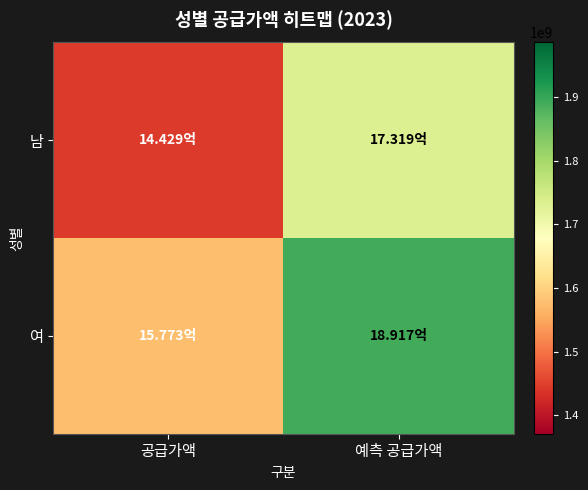

How many categories are shown in the chart?

2